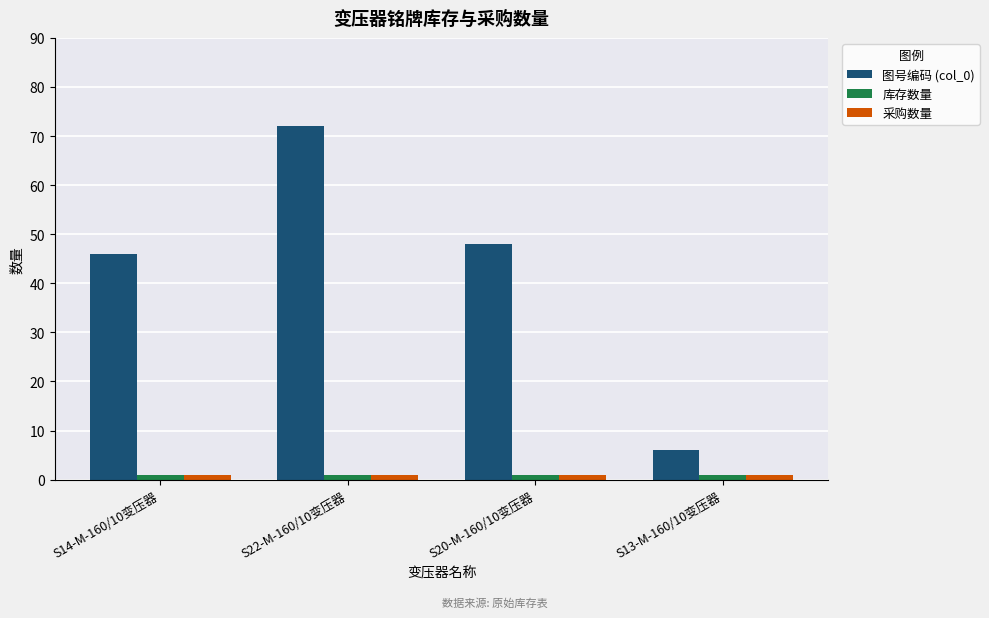

What is the difference between the second highest and second lowest values in the 图号编码 (col_0) series?

2